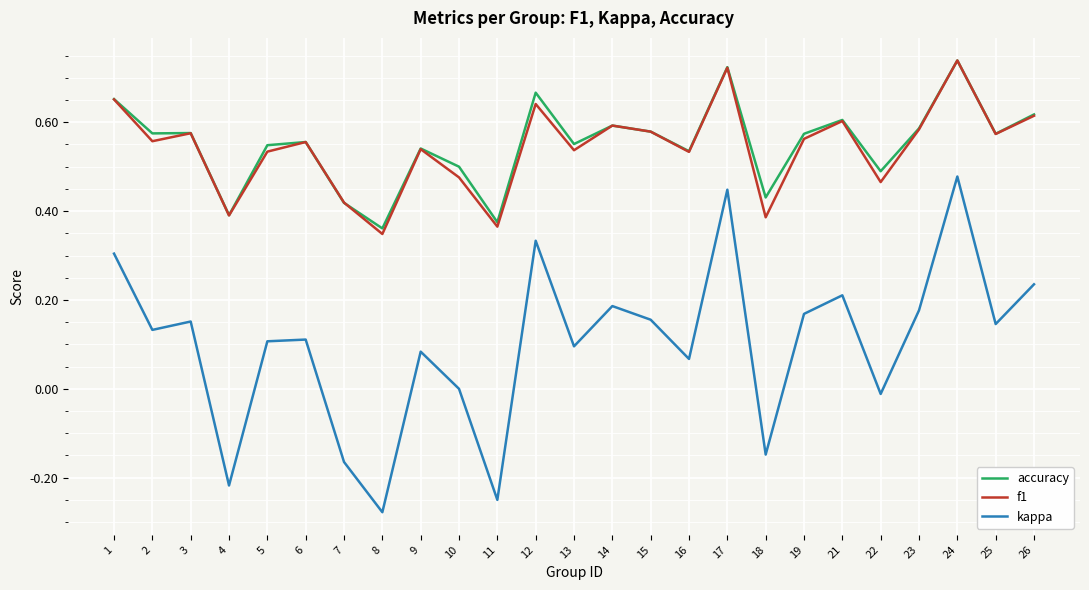

Is it true that accuracy equals 0.6 at 2?

True